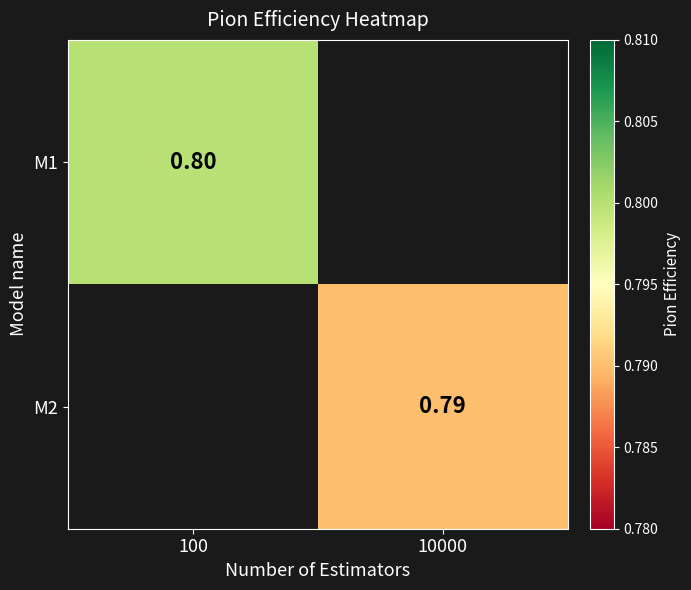

At which label does M1 reach its minimum?

100